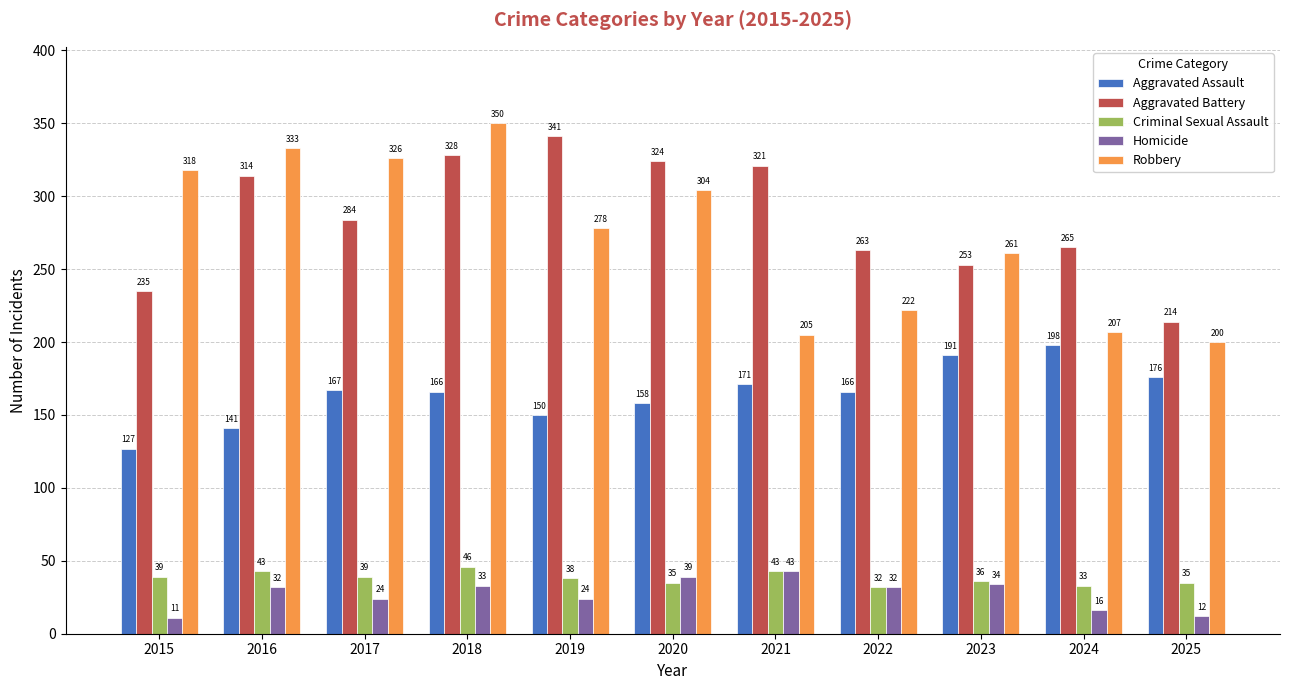

What is the sum of the Criminal Sexual Assault values at 2021 and 2023?

79